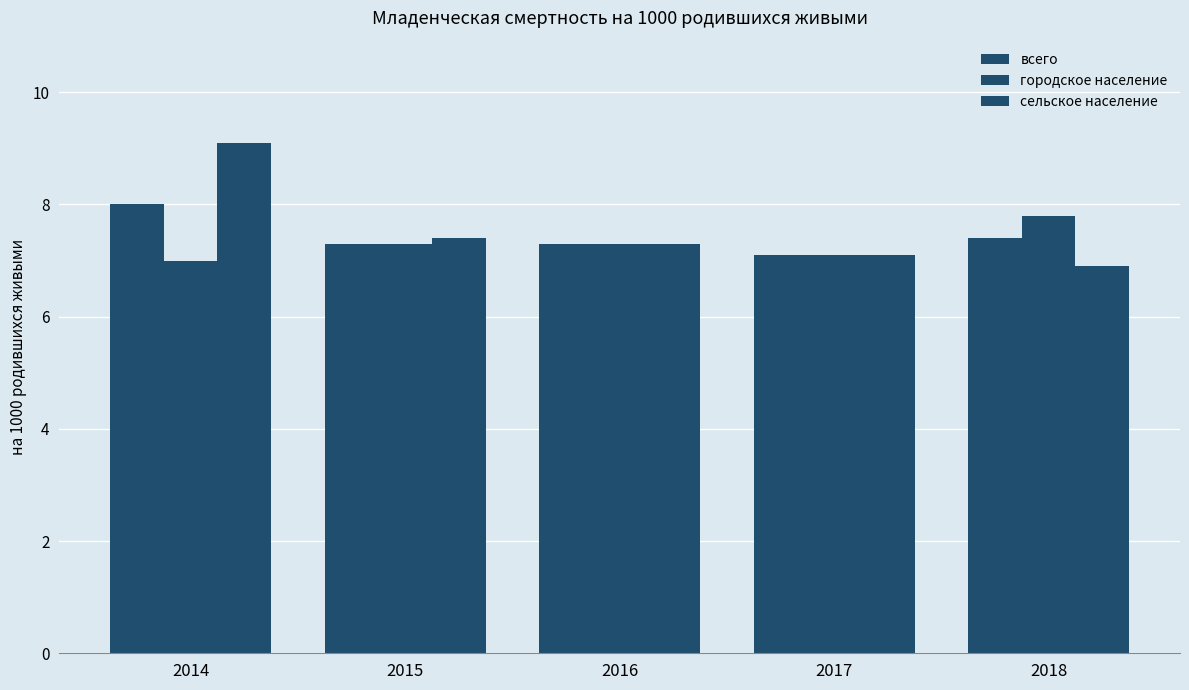

Count the number of data series in this chart.

3